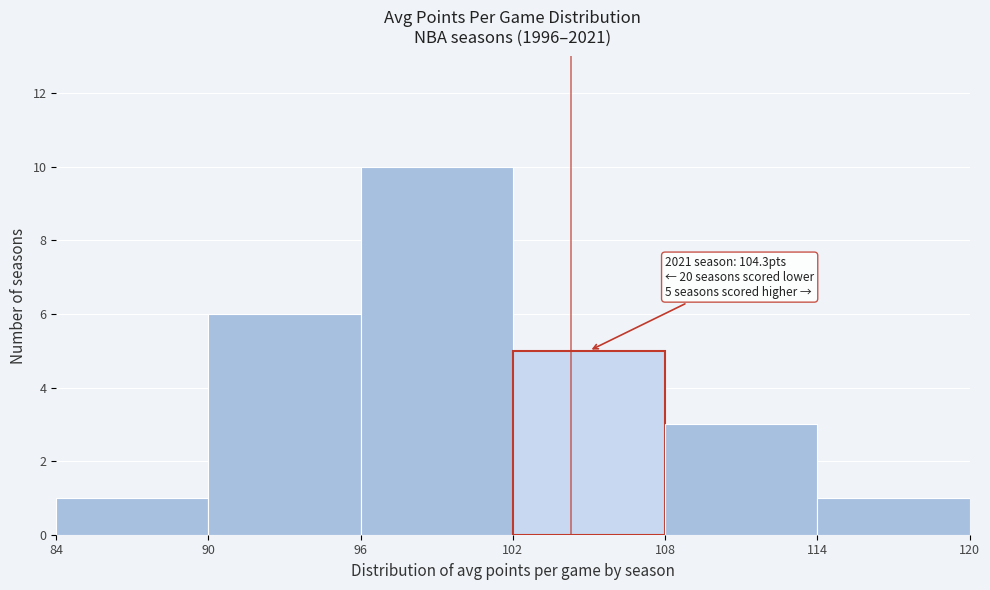

Which range on the x-axis has the tallest bar?

96 to 102